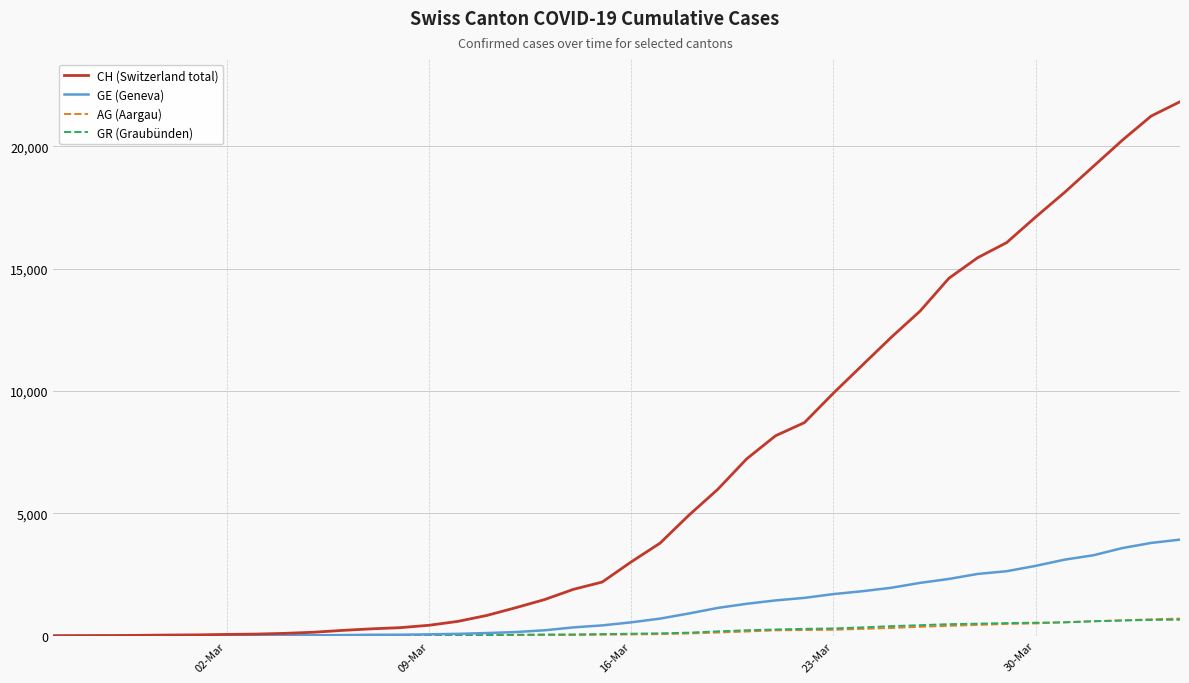

Which series has the widest spread of values?

CH (Switzerland total)